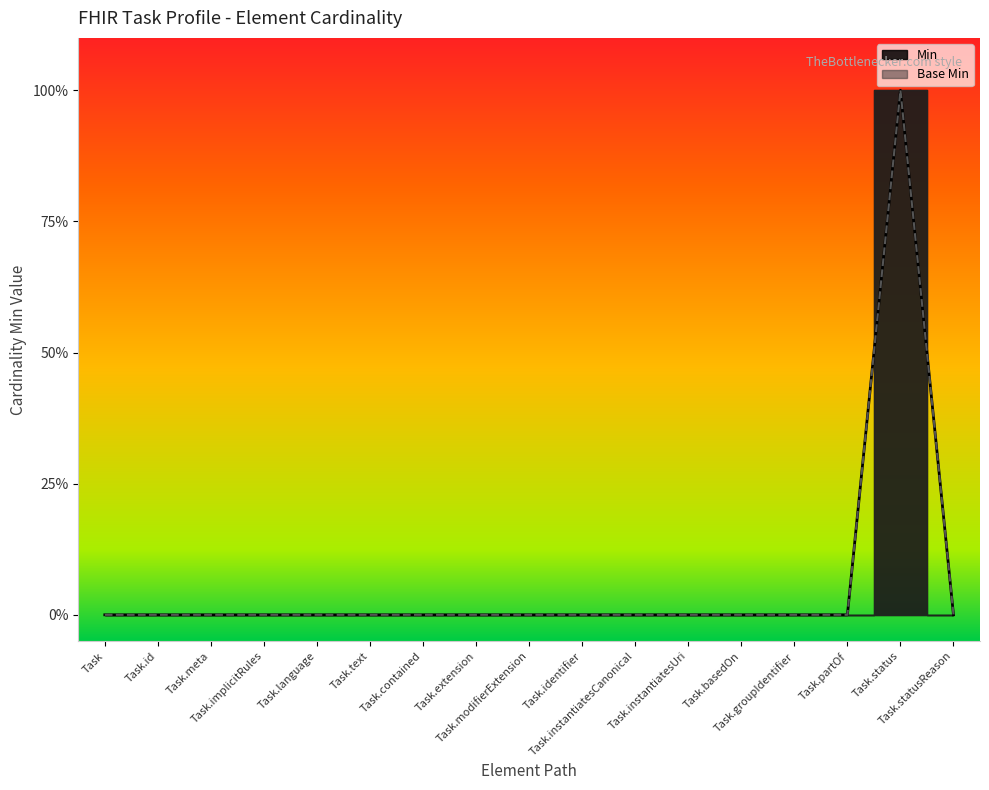

The value of Min at Task.text is 0. True or false?

True